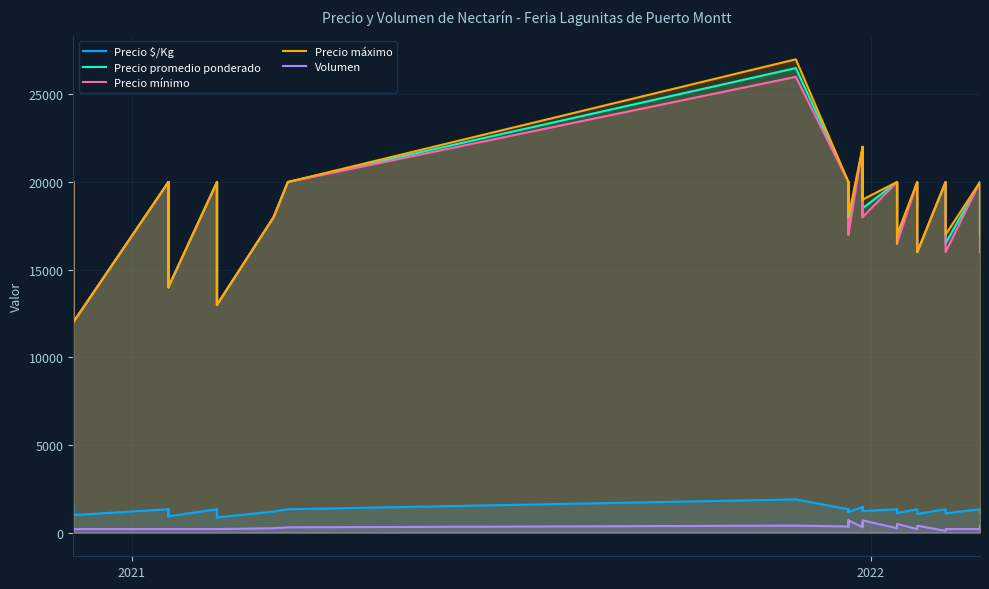

What are all the series names shown in the legend?

Precio $/Kg, Precio promedio ponderado, Precio mínimo, Precio máximo, Volumen